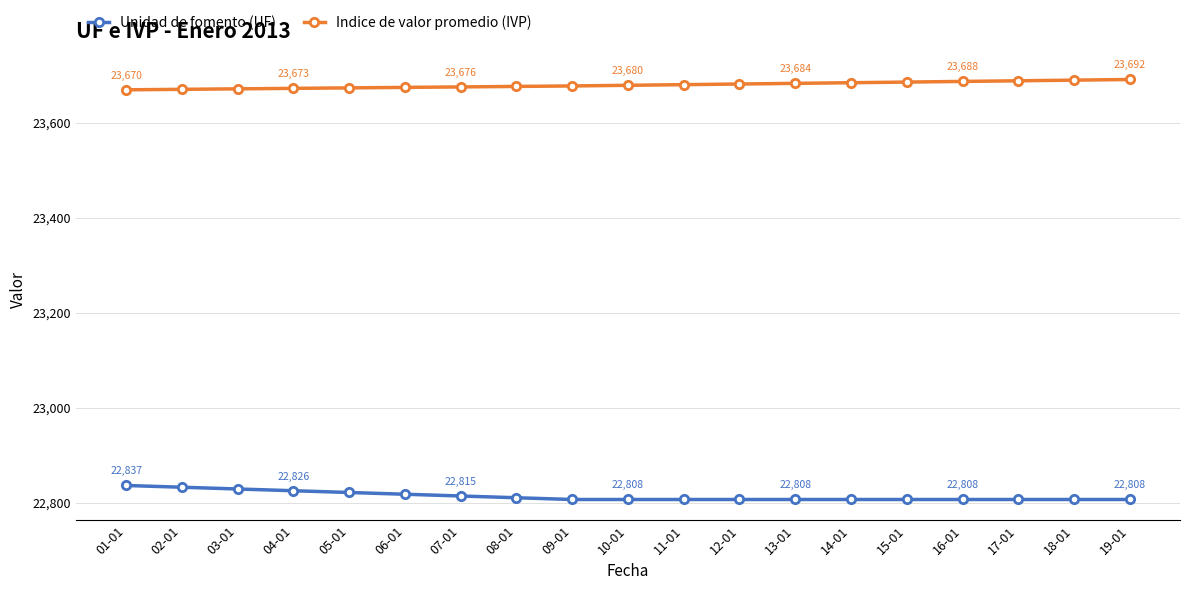

What position from the right is 11-01?

9